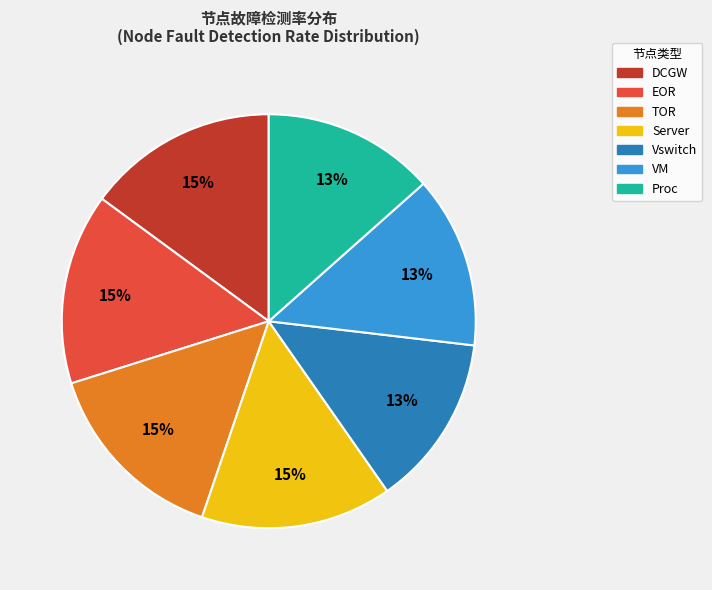

Is it true that Vswitch is 1% of the pie?

False